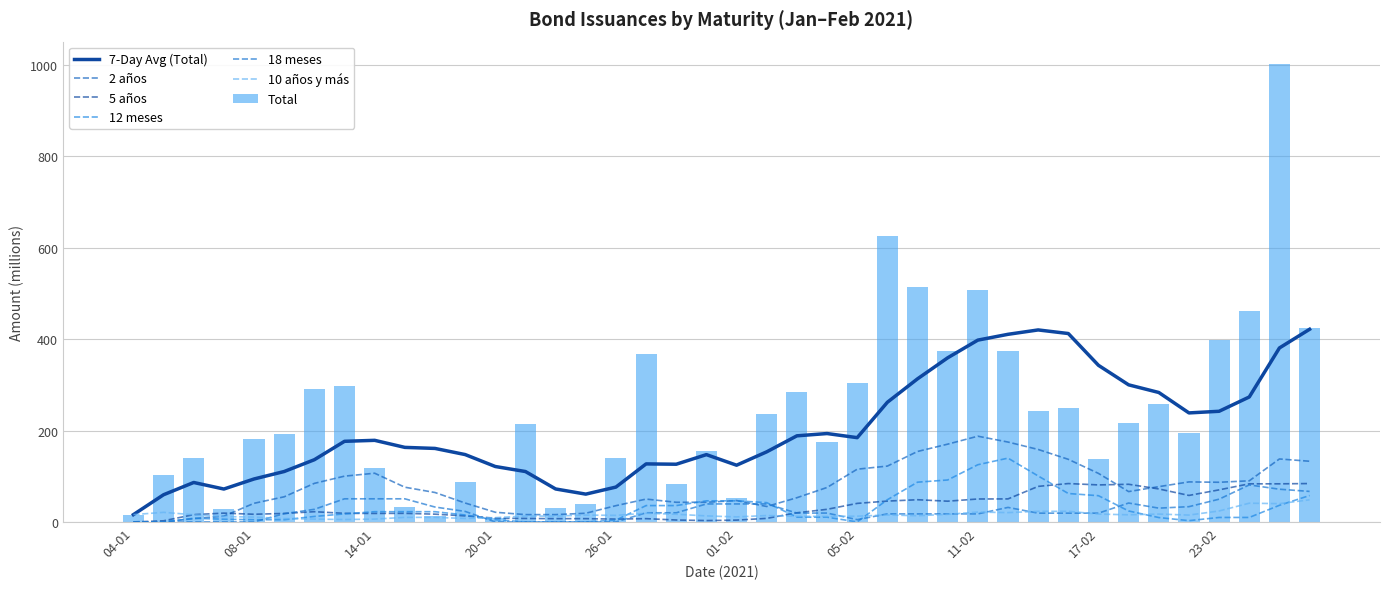

What is the sum of all Total values?

9569